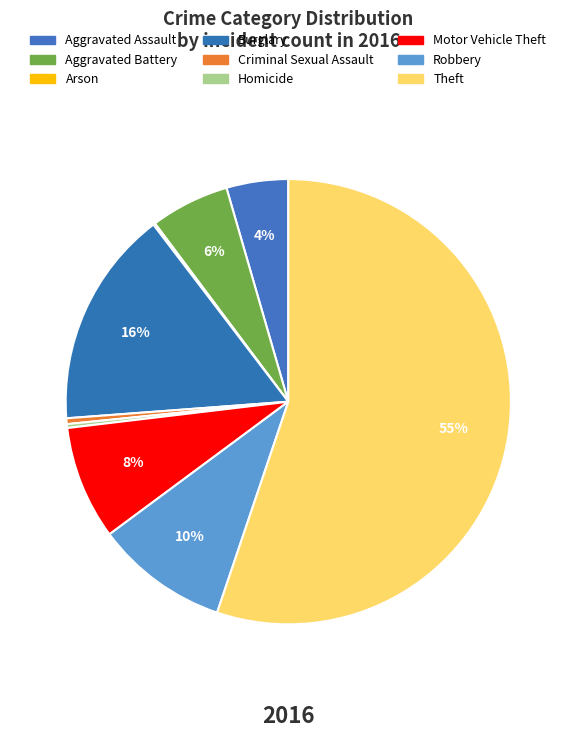

How many segments does this pie chart have?

9